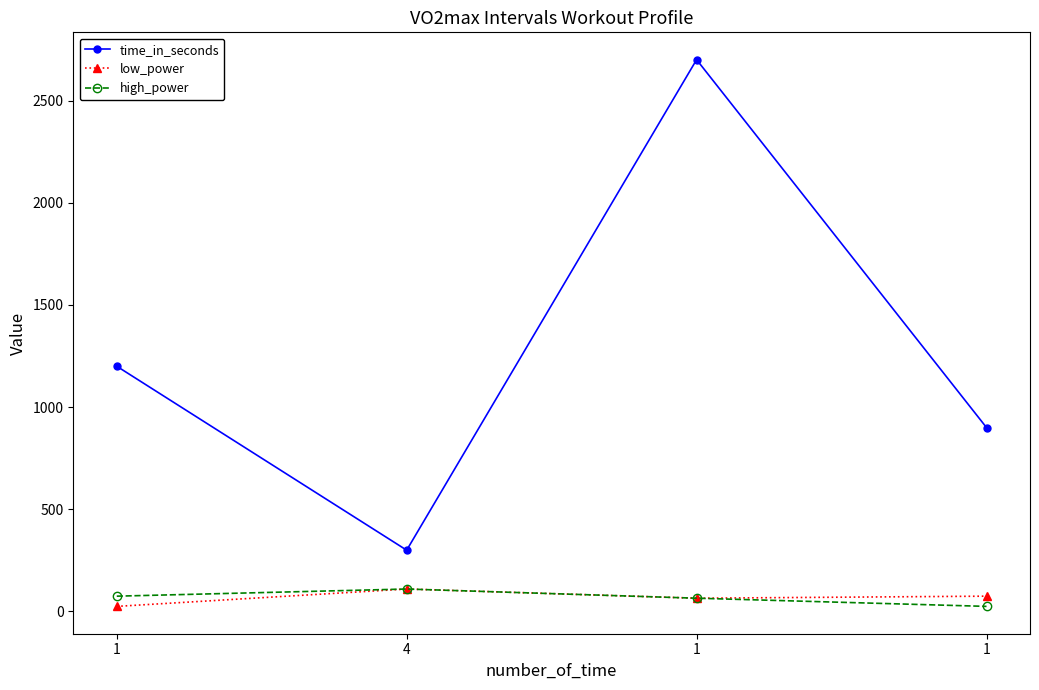

How many values in the high_power series are below 75?

2